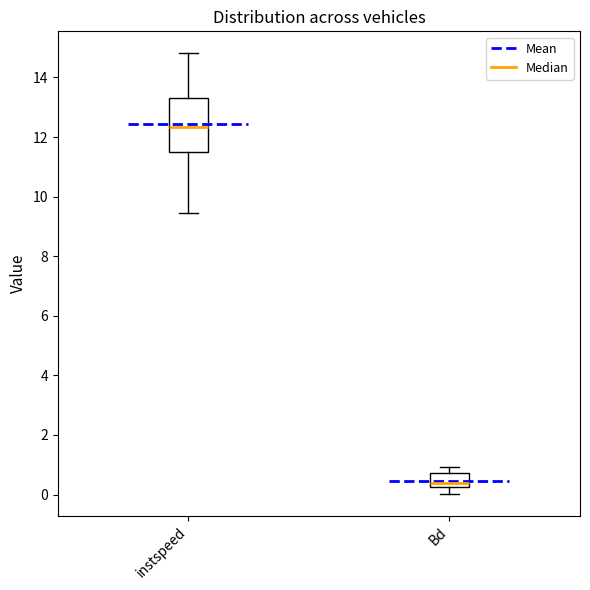

Comparing the boxes themselves (not the whiskers), which one is the tallest?

instspeed